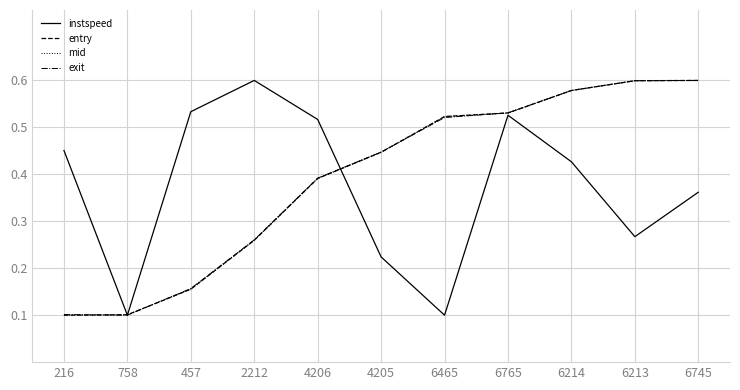

At how many categories does at least one series exceed 0?

11